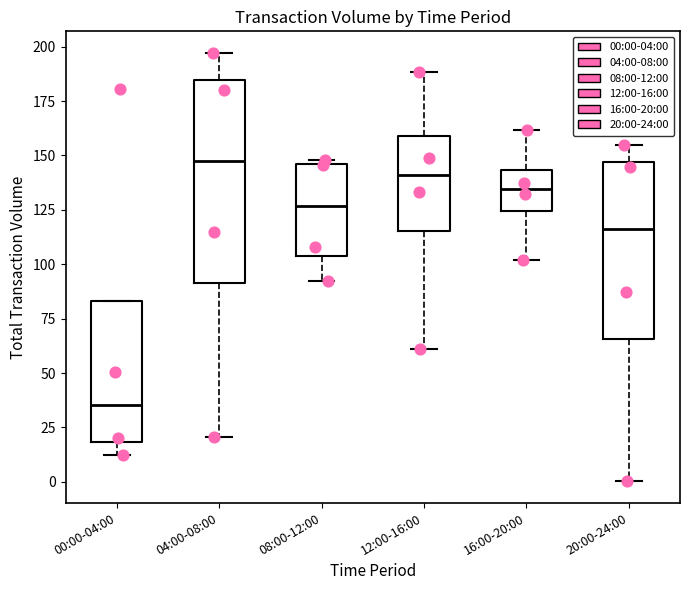

Reading left to right, read every box against the y-axis: the position of its median line, the range the box covers, and the ends of its whiskers. The values are not printed on the chart, so give them approximately, as read against the axis.

00:00-04:00: median 35, box 20 to 85, whiskers 10 to 85
04:00-08:00: median 150, box 90 to 185, whiskers 20 to 195
08:00-12:00: median 125, box 105 to 145, whiskers 90 to 150
12:00-16:00: median 140, box 115 to 160, whiskers 60 to 190
16:00-20:00: median 135, box 125 to 145, whiskers 100 to 160
20:00-24:00: median 115, box 65 to 145, whiskers 0 to 155